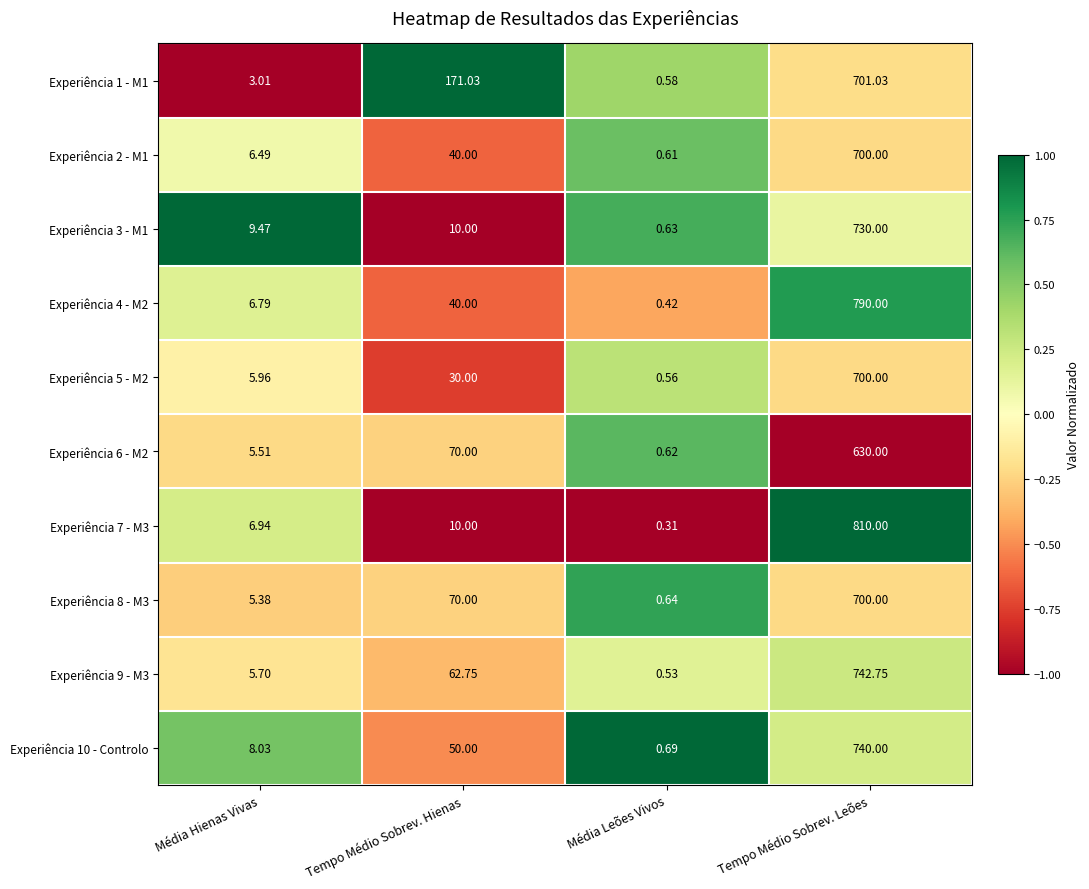

List the labels in order of Experiência 10 - Controlo value, smallest first.

Média Leões Vivos, Média Hienas Vivas, Tempo Médio Sobrev. Hienas, Tempo Médio Sobrev. Leões